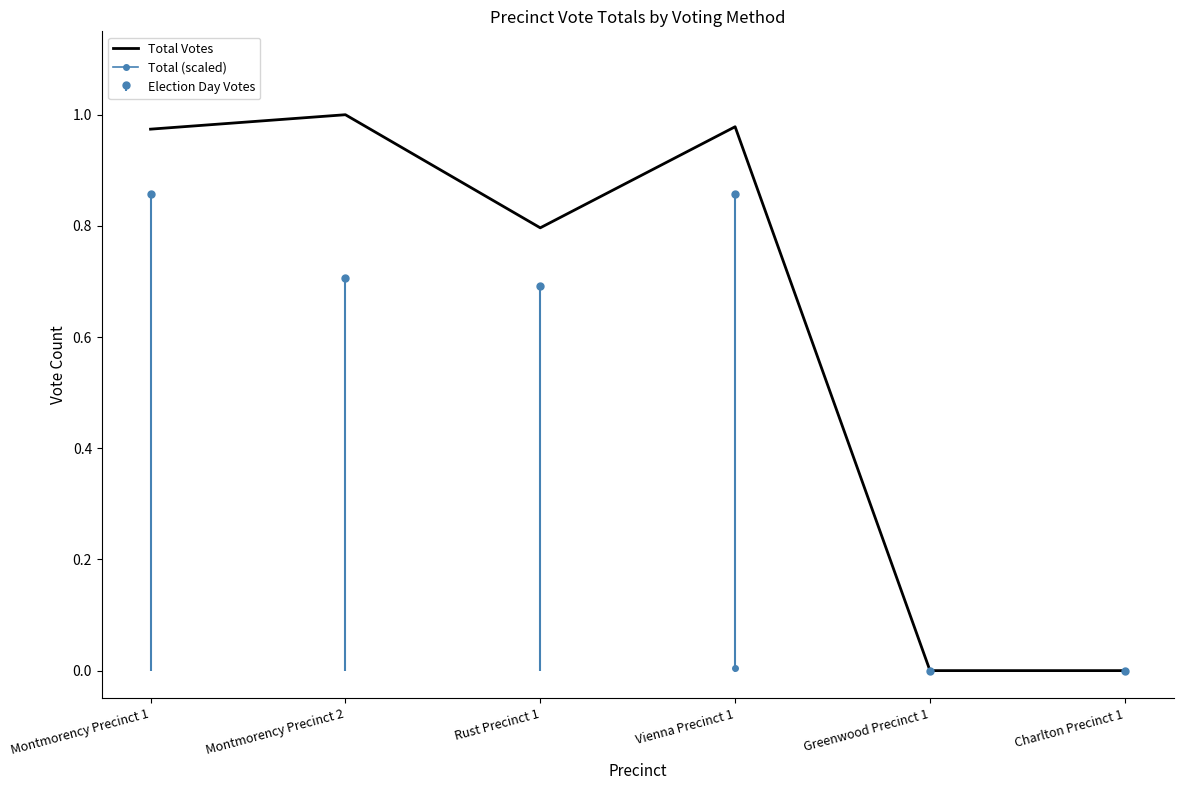

Reading left to right, extract all data points from this chart.

Montmorency Precinct 1=1.0	Montmorency Precinct 2=1.0	Rust Precinct 1=0.8	Vienna Precinct 1=1.0	Greenwood Precinct 1=0.0	Charlton Precinct 1=0.0